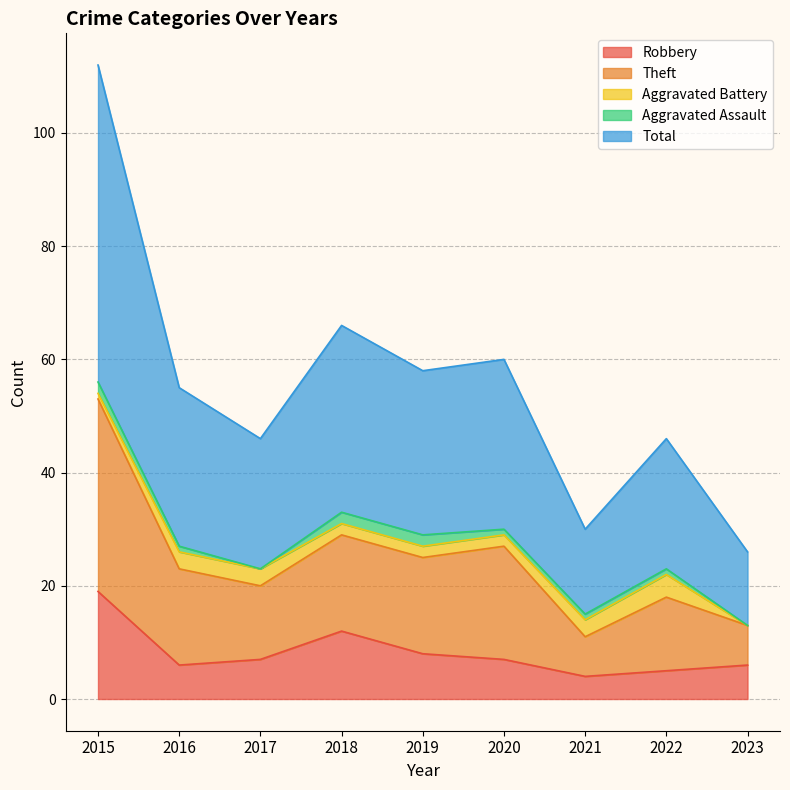

Is the value of Theft at 2022 greater than the value of Robbery at 2018?

Yes